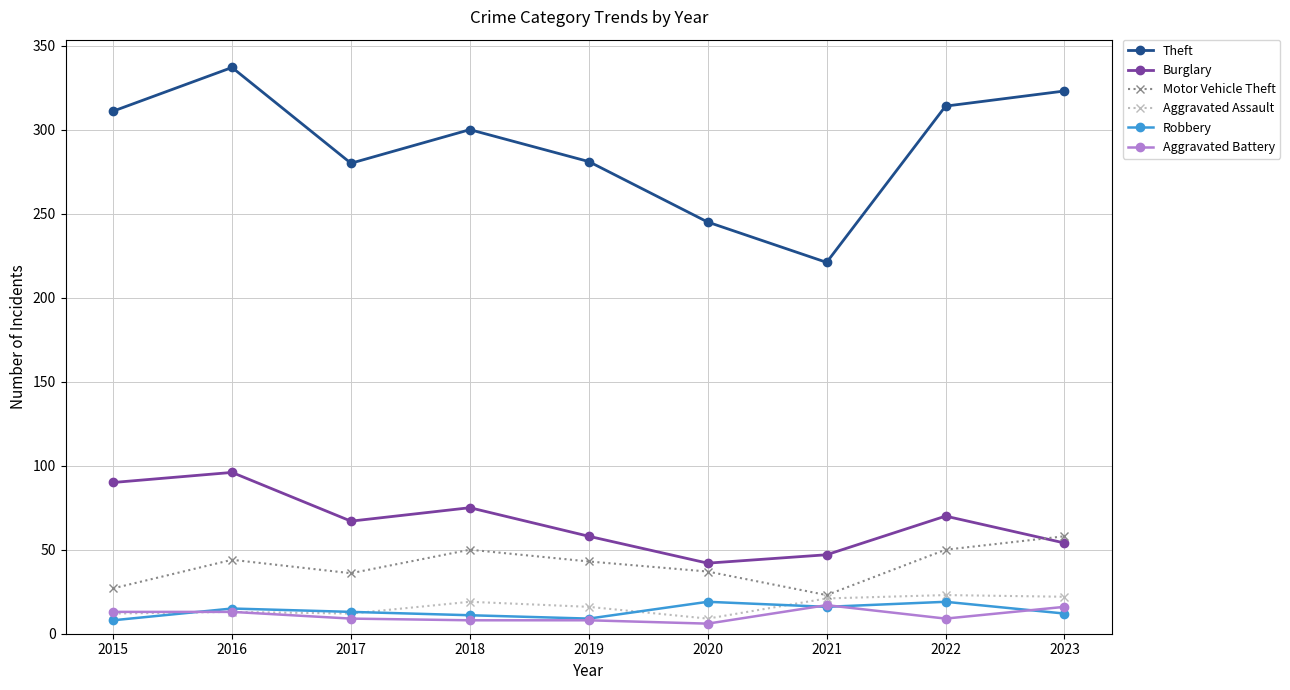

Between 2017 and 2020, which series saw the biggest shift?

Theft